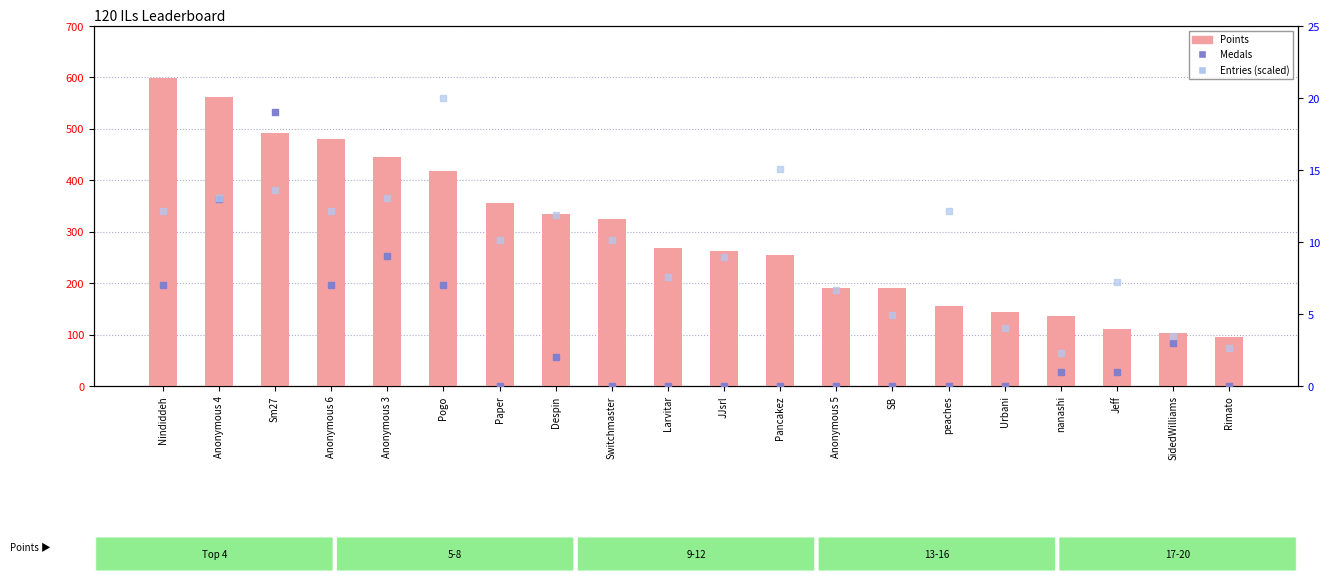

Which series has the largest total across all categories?

Points